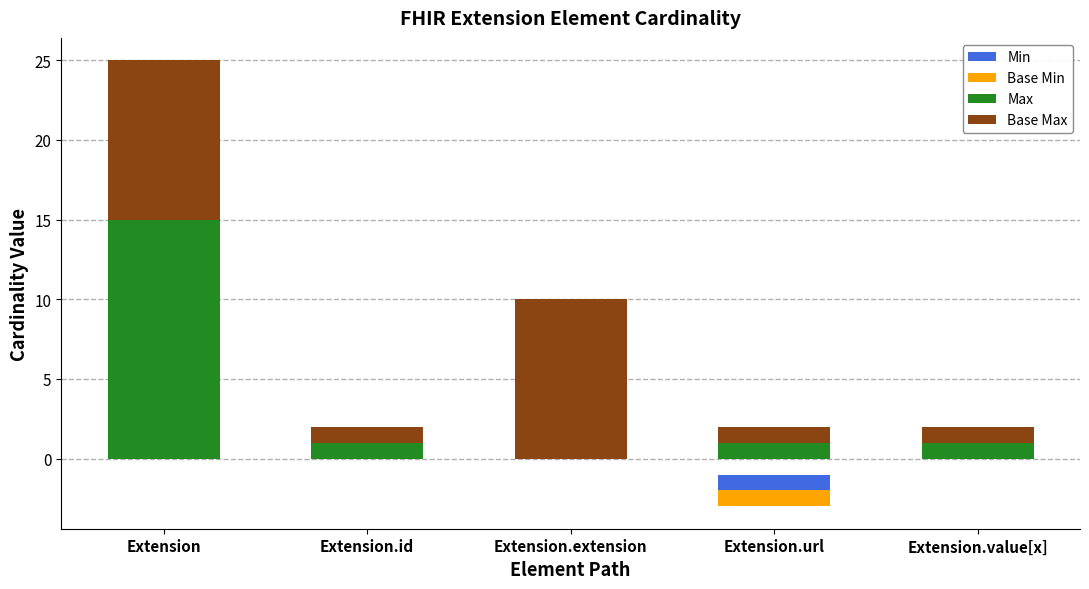

Is it true that Base Min equals 1 at Extension.value[x]?

False